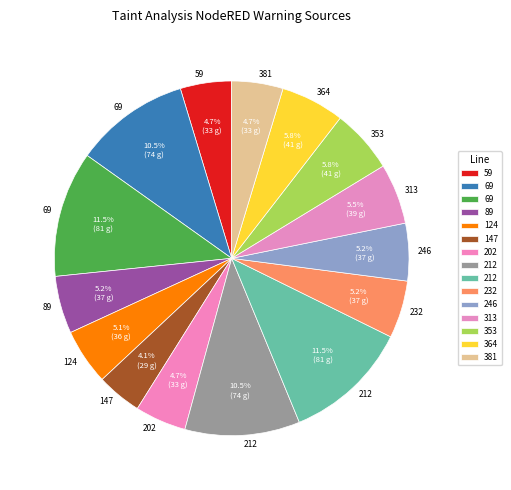

Count the number of slices in the pie.

15